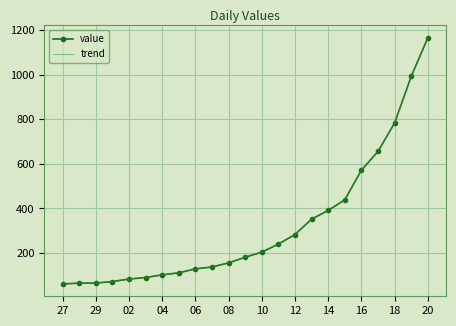

True or false: value and trend intersect in this chart.

False